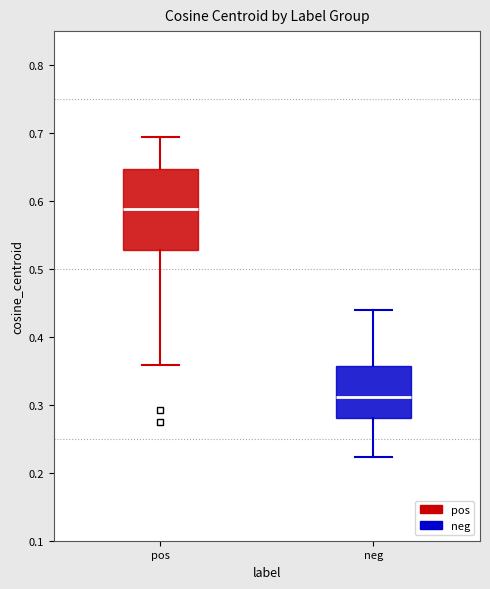

Where does the lower whisker of the box for pos end on the y-axis? The values are not printed on the chart, so give them approximately, as read against the axis.

0.36